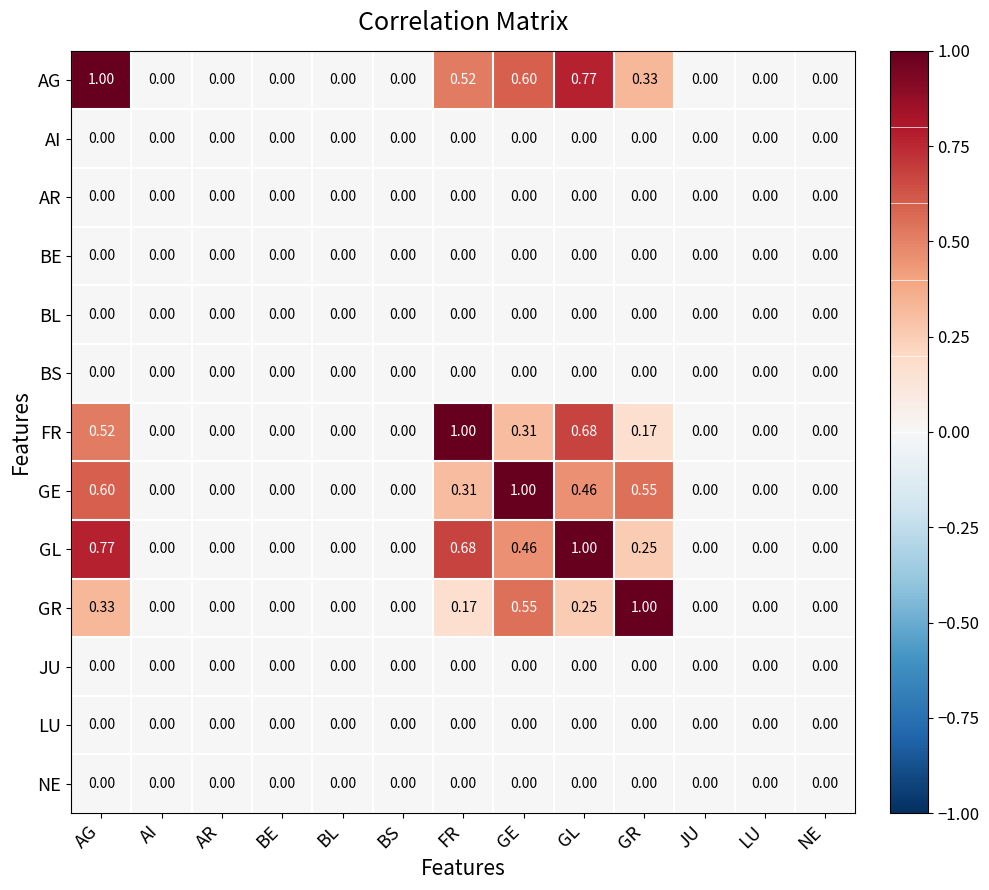

Which series has the largest total across all categories?

AG